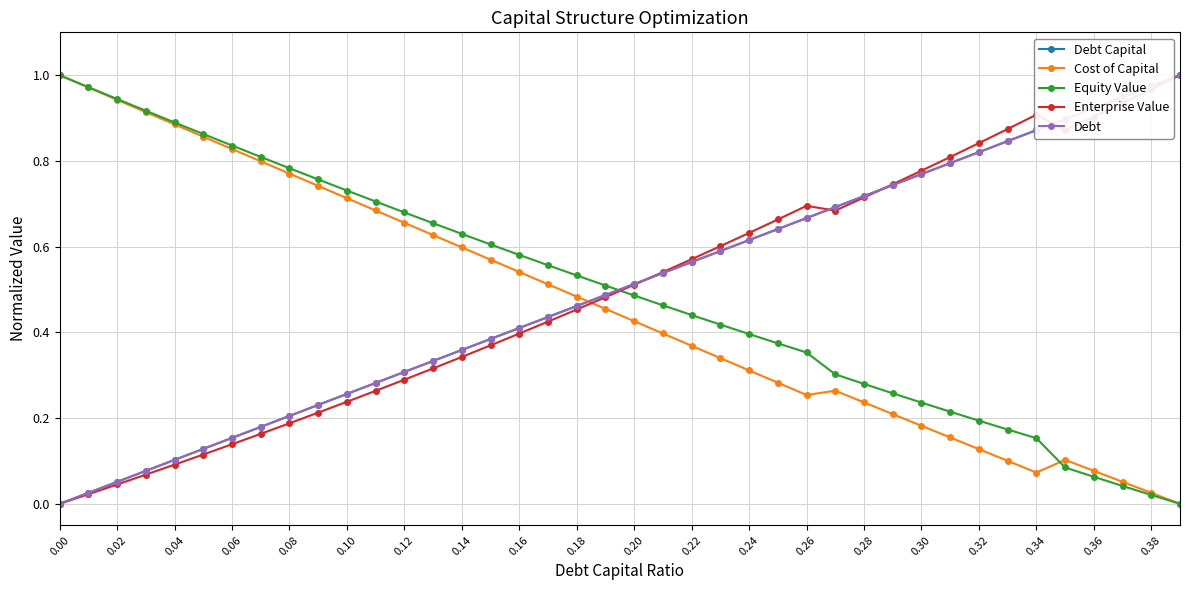

What is the difference between the second highest and second lowest values in the Equity Value series?

1.0